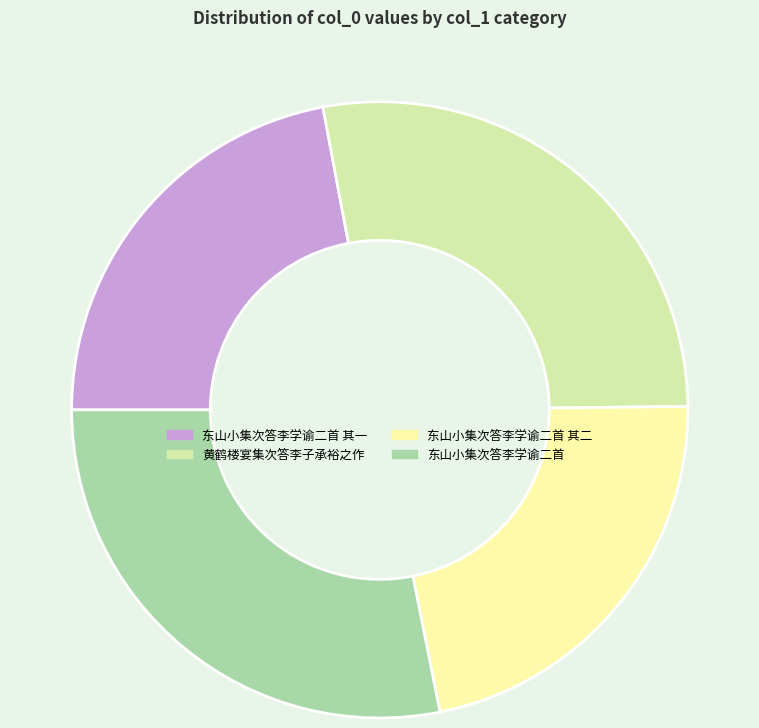

Approximately how many times larger is the value at 东山小集次答李学谕二首 其一 compared to 东山小集次答李学谕二首?

0.8